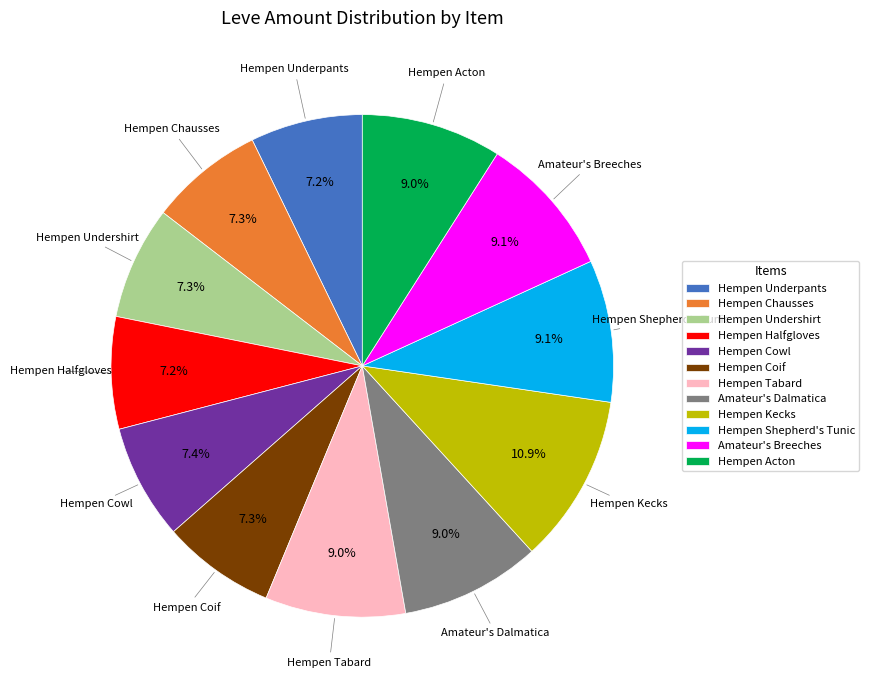

To the nearest percent, what is the average slice percentage?

8%